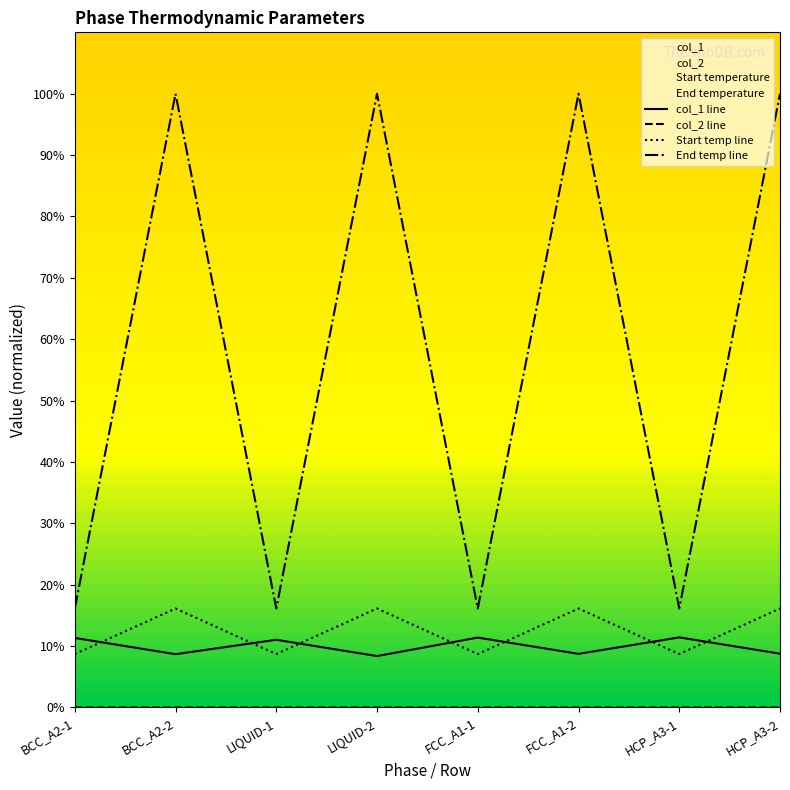

True or false: End temperature and col_2 cross at least once.

False